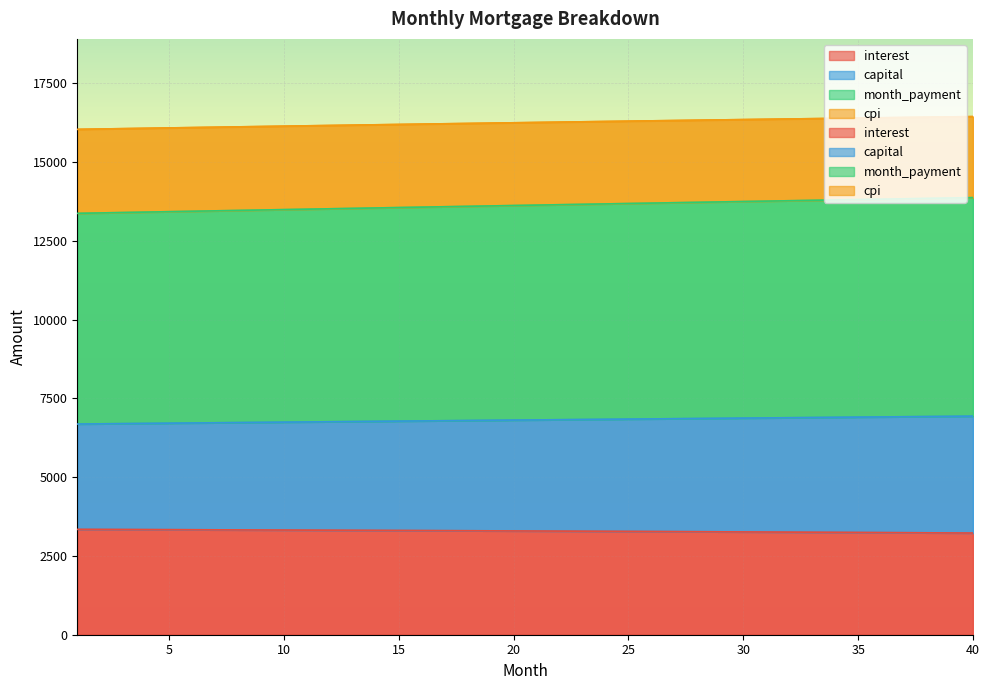

At which category does the chart reach its minimum across all series?

40